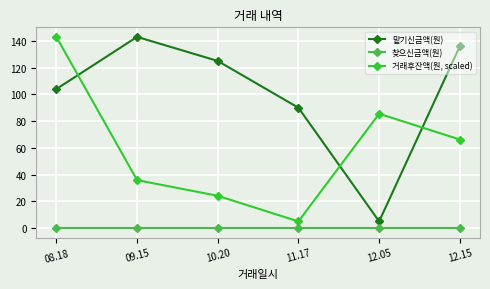

What is the label of the 2nd point from the right?

12.05